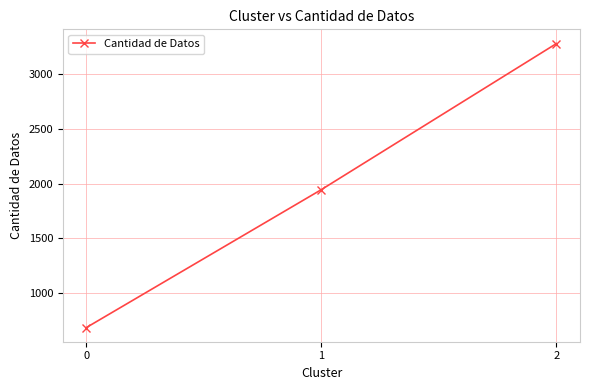

How many values are below 1945?

1